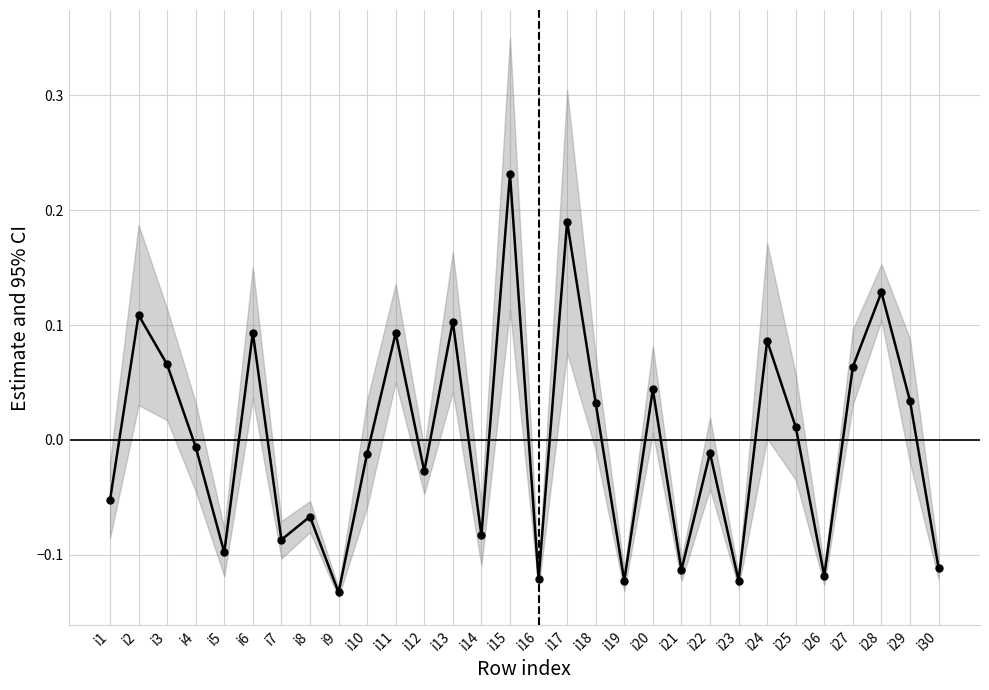

The chart shows a value of -0.2 at i9. True or false?

False